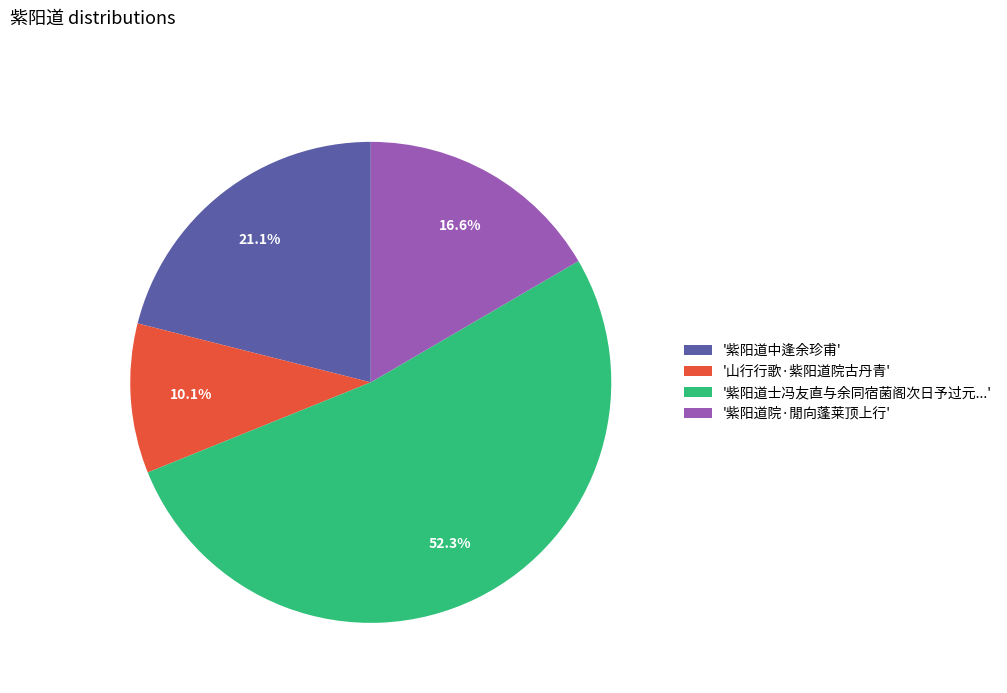

Is '紫阳道士冯友直与余同宿菌阁次日予过元...' the majority of the pie?

Yes